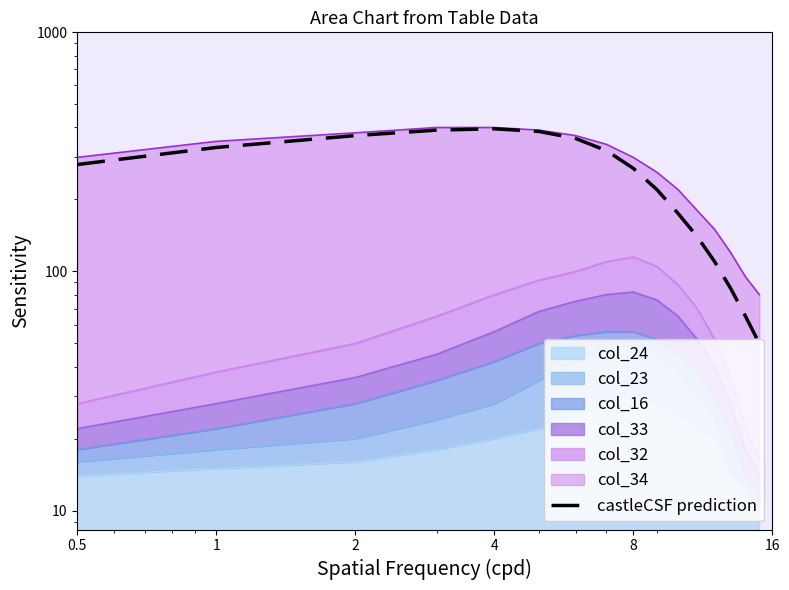

True or false: the data has more than 0 interior local peaks.

True